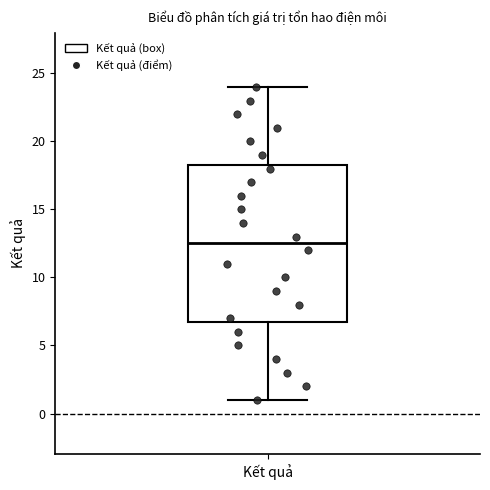

Read this box plot against the y-axis: the position of the median line, the range covered by the box, and the ends of both whiskers. The values are not printed on the chart, so give them approximately, as read against the axis.

median 12.5, box 7.0 to 18.5, whiskers 1.0 to 24.0